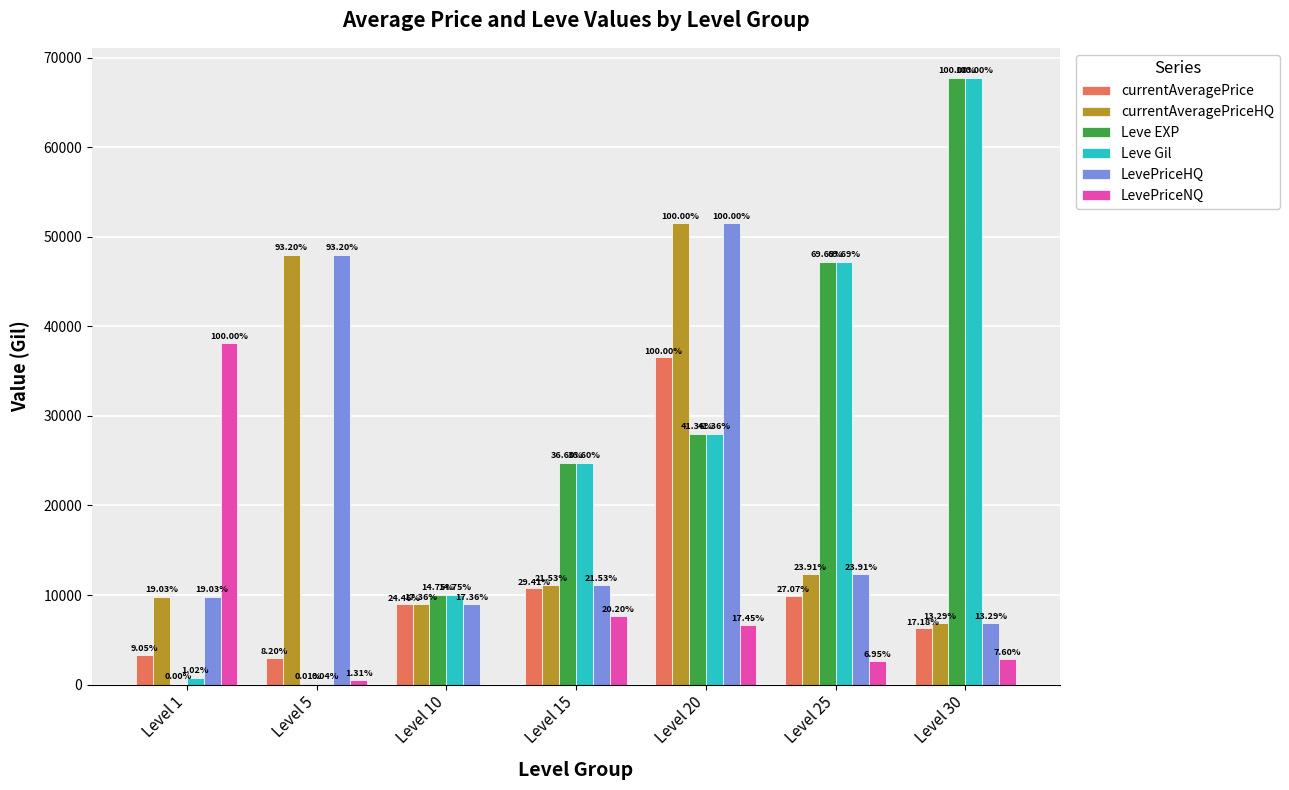

Are the bars horizontal?

No